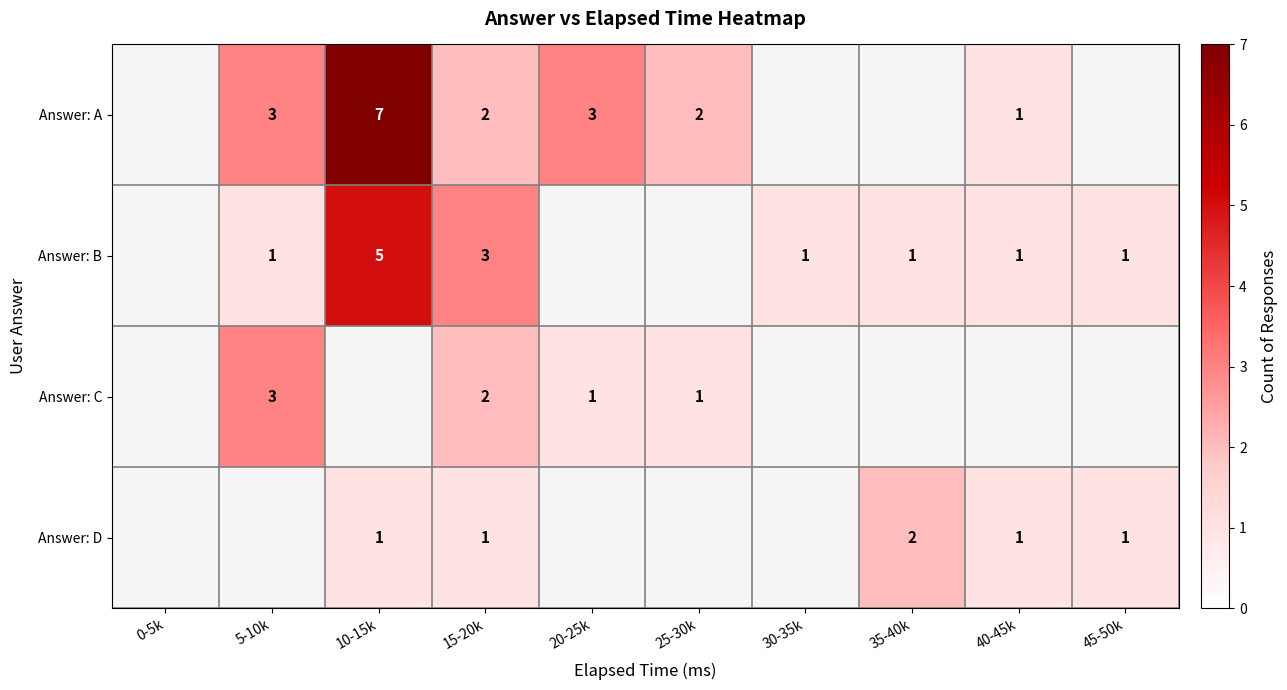

True or false: Answer: B has a value of 5 at 10-15k.

True